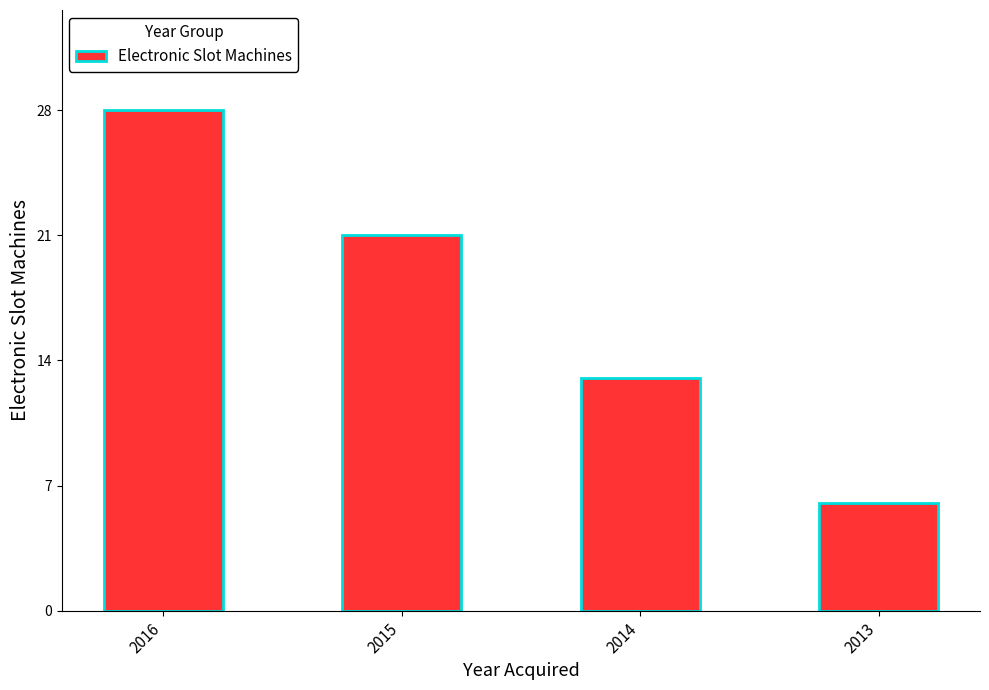

List the labels in order of value, largest first.

2016, 2015, 2014, 2013